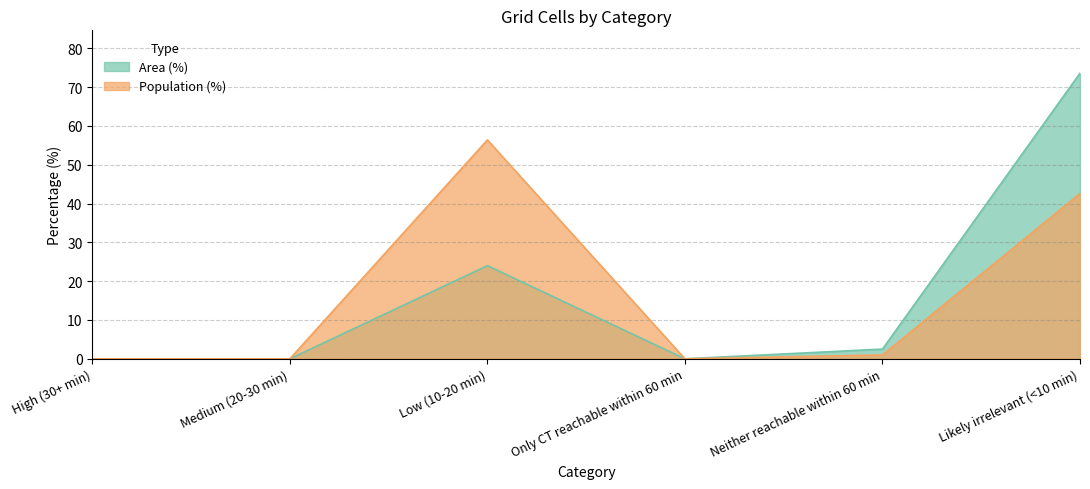

Is it true that Population (%) equals 0.0 at Medium (20-30 min)?

True